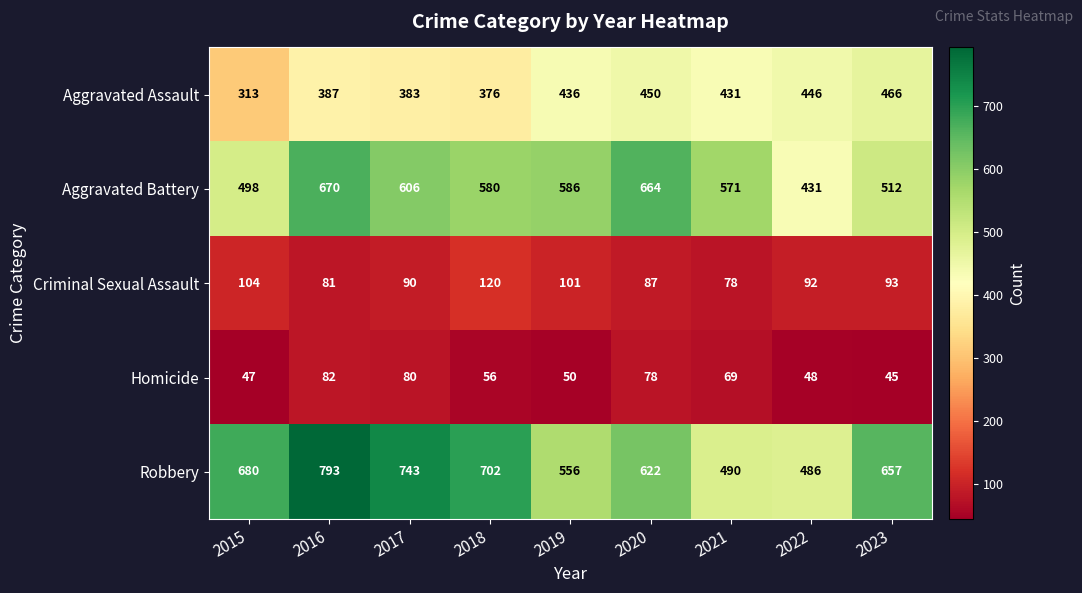

What is the minimum value shown in the chart?

45